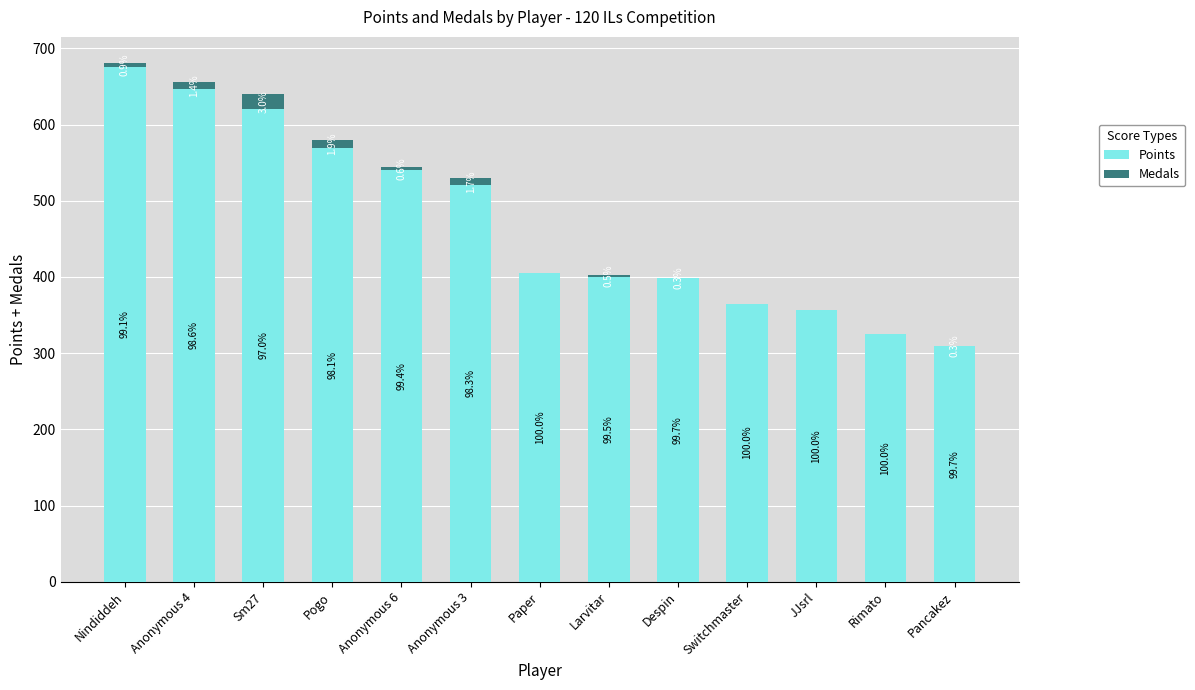

What are all the series names shown in the legend?

Points, Medals